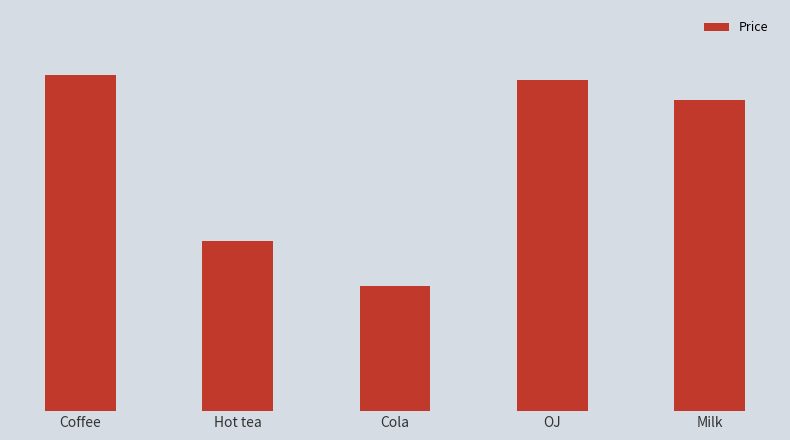

What is the sum of all values?

254